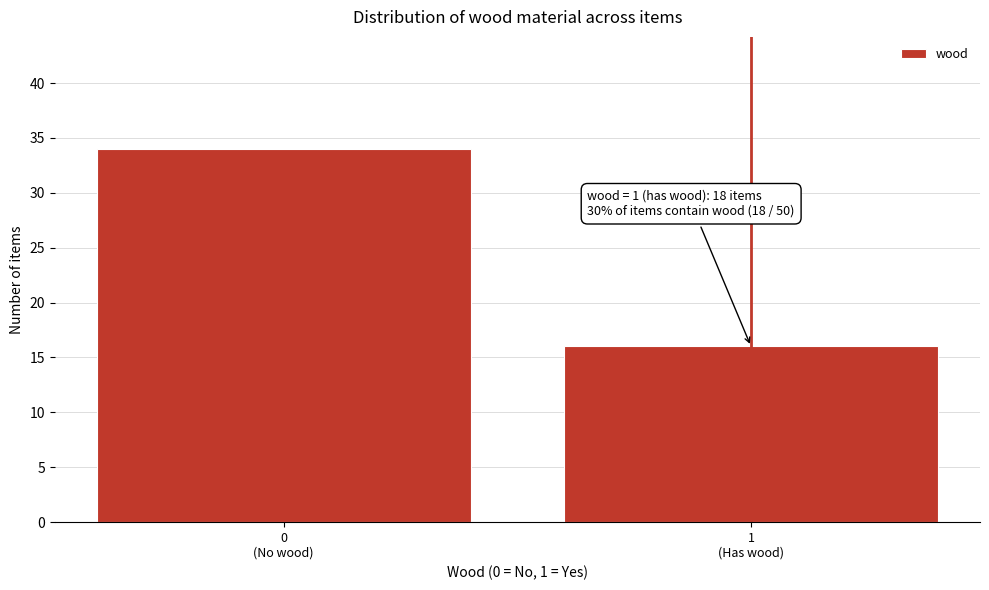

Reading right to left, extract all data points from this chart.

16	34